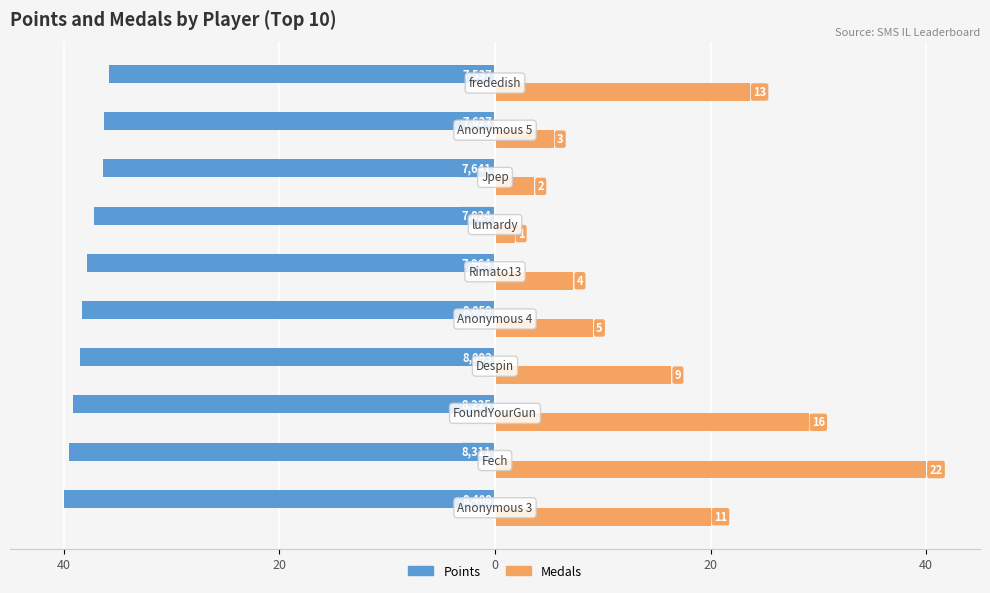

What is the value of the Points bar at the 3rd from the left?

-39.1